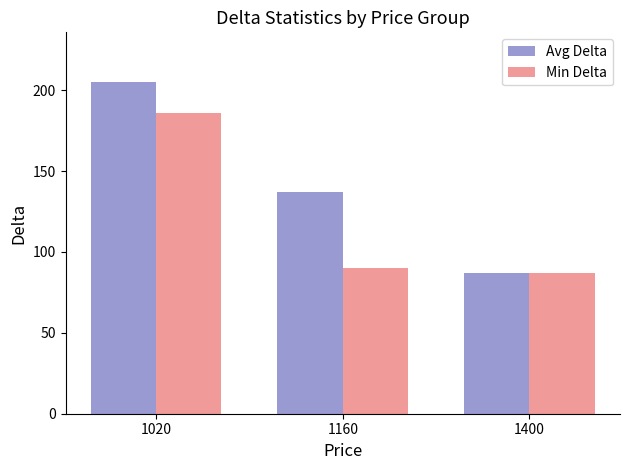

How many Avg Delta values are between 87 and 205?

3